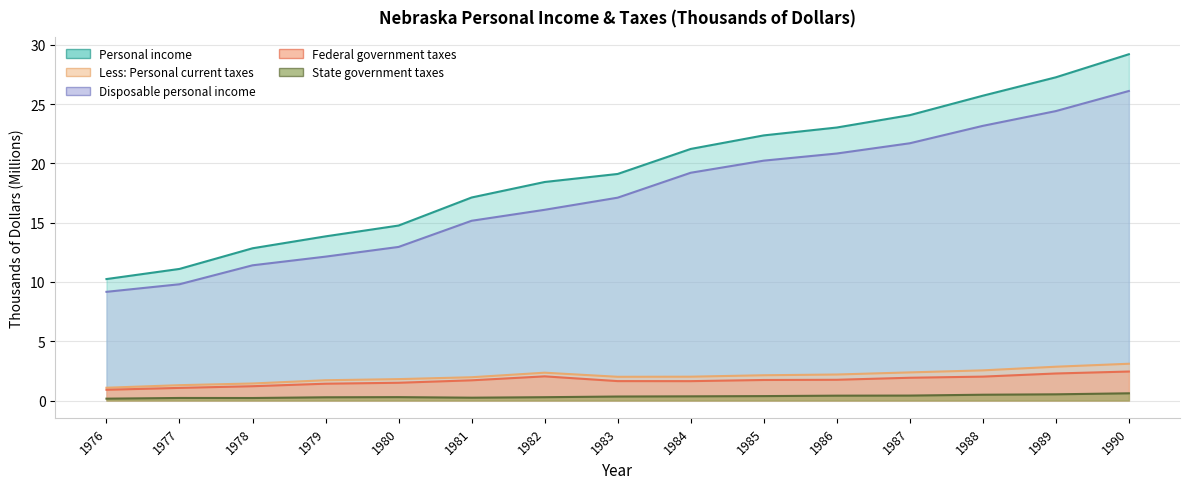

The Less: Personal current taxes series shows 4.6 at 1988. True or false?

False